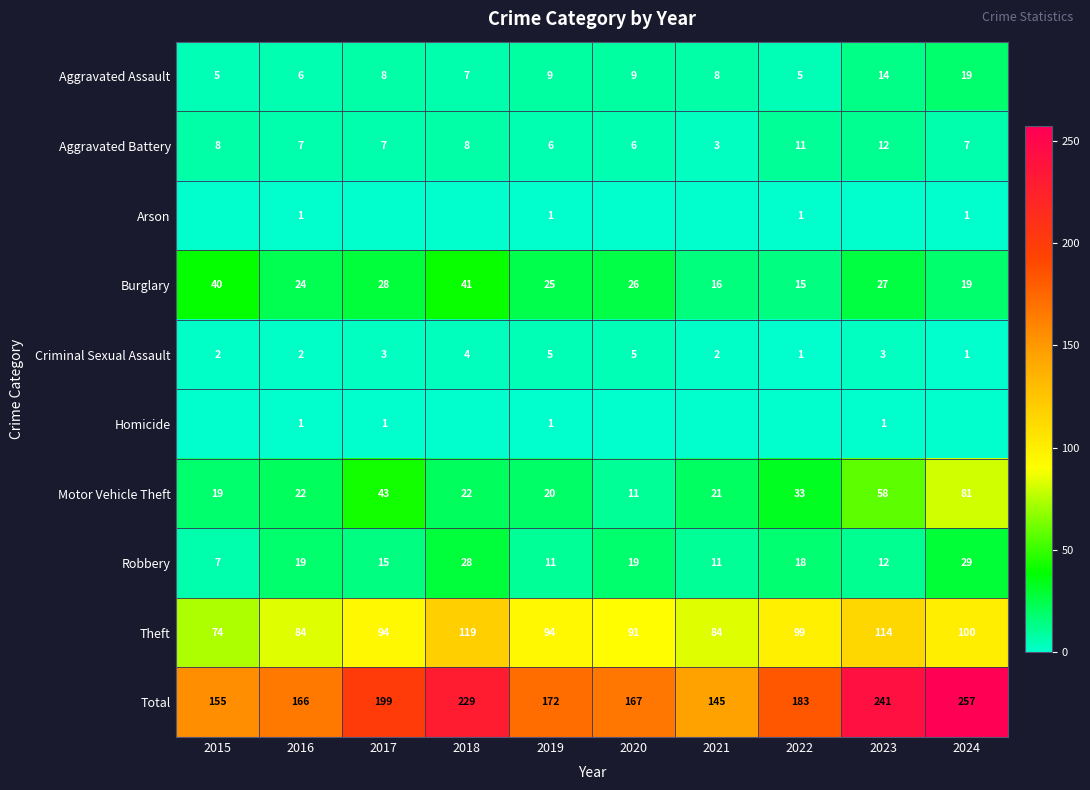

What is the maximum value for Burglary?

41